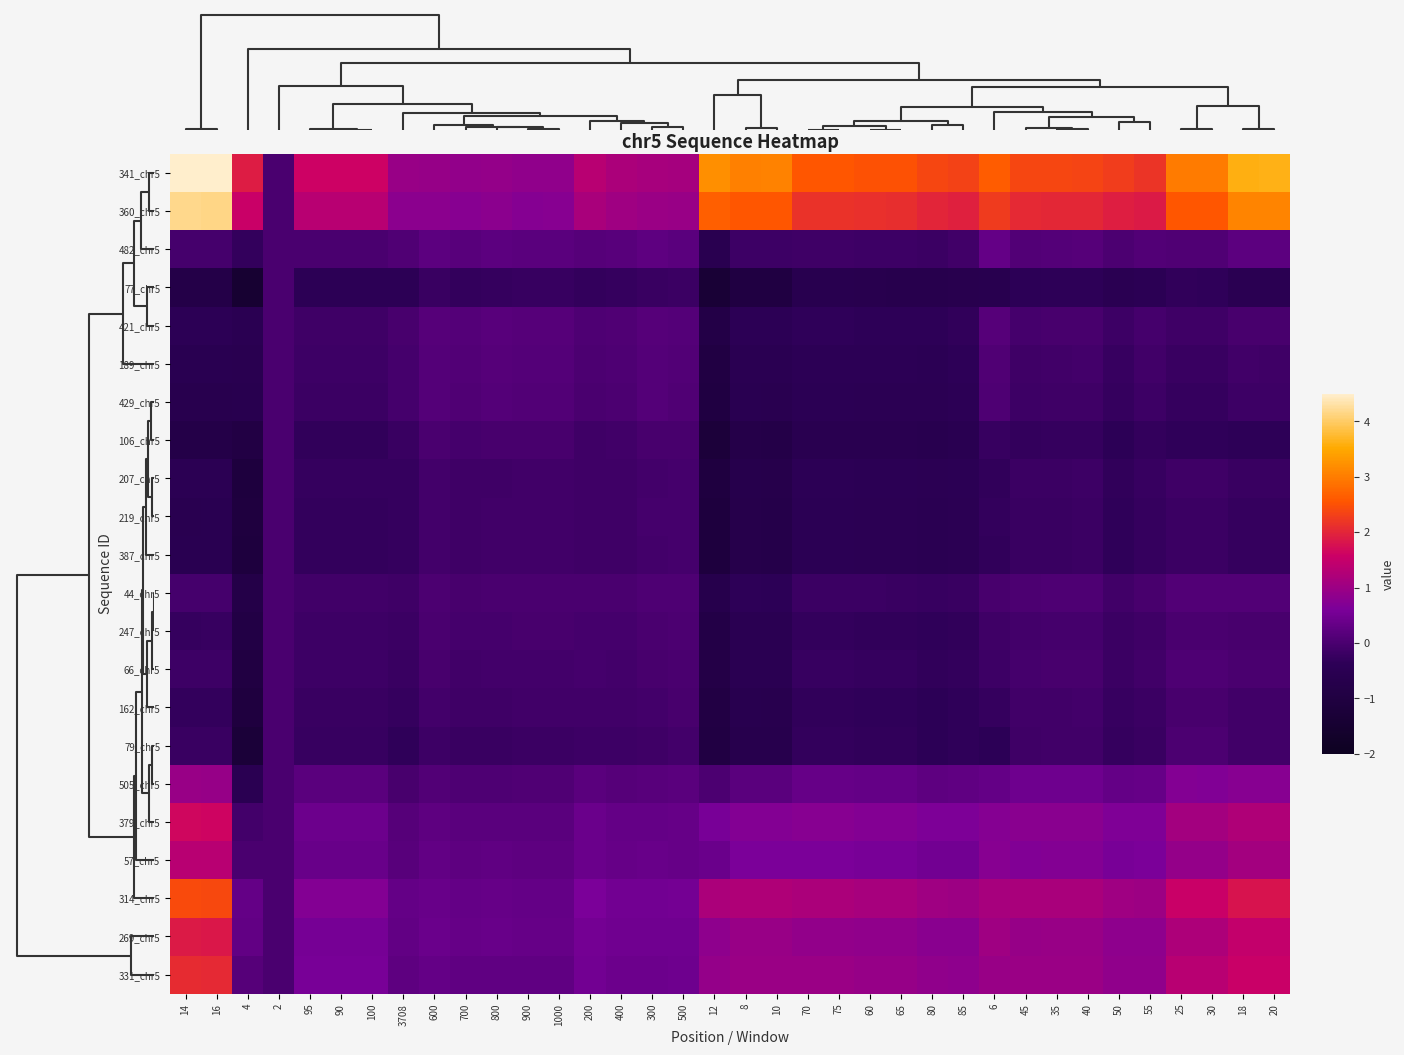

At how many categories does at least one series exceed 0?

35